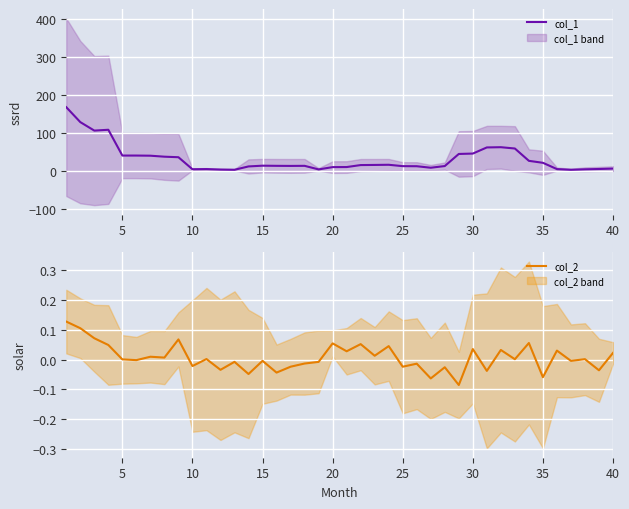

Is it true that col_1 equals 44.9 at 30?

True